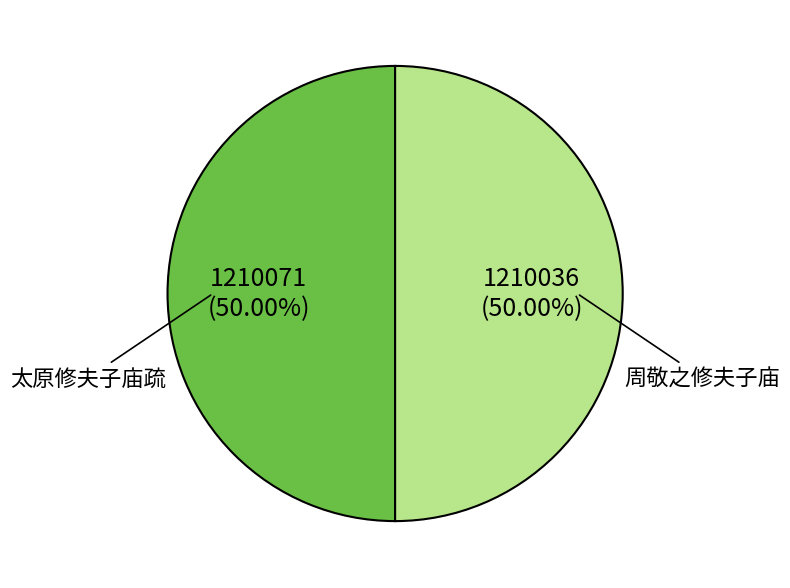

What is the ratio of the value at 太原修夫子庙疏 to the value at 周敬之修夫子庙?

1.0